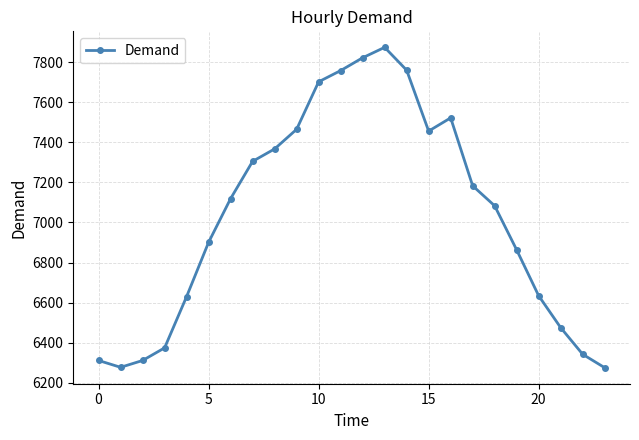

What is the sum of all values?

168809